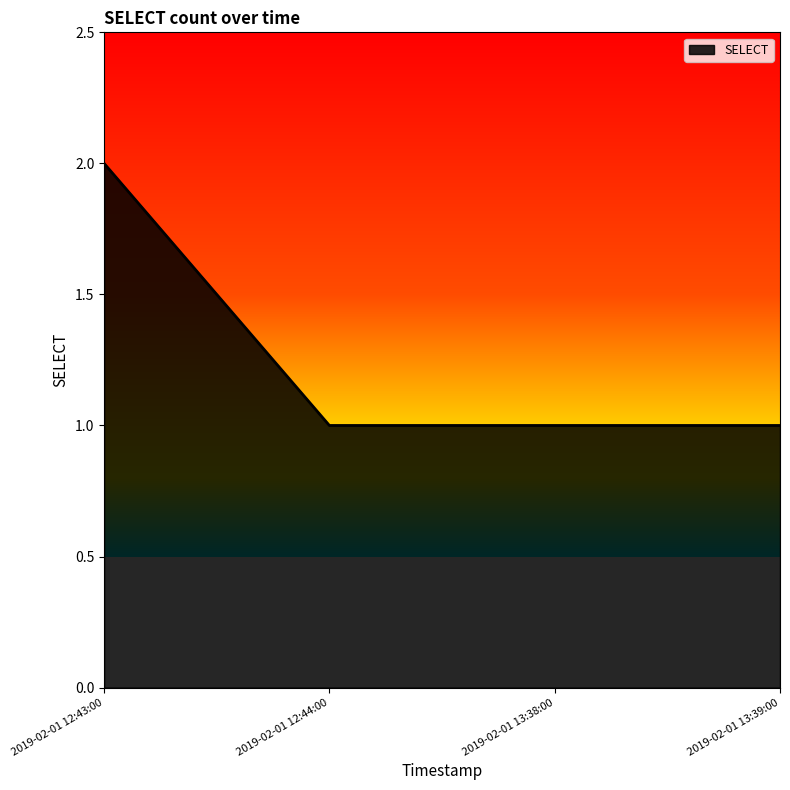

Read the value at 2019-02-01 13:38:00.

1